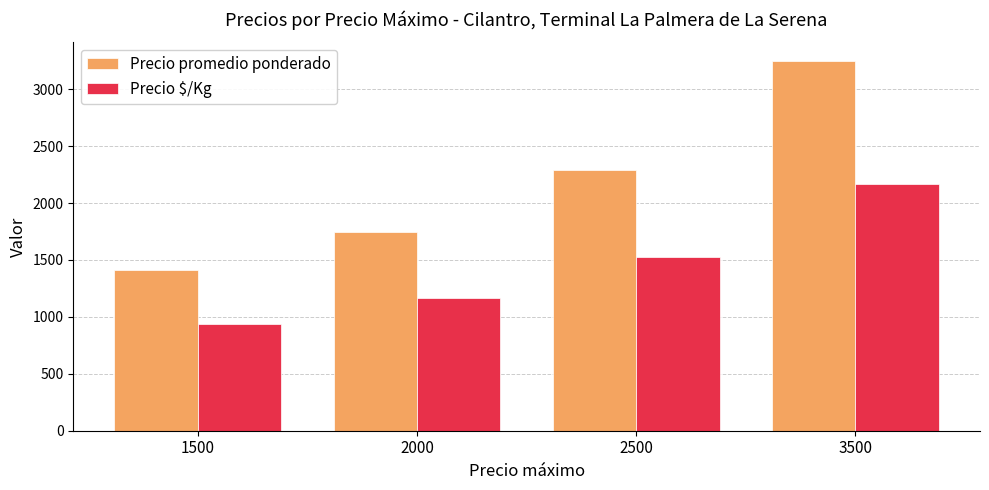

How many values in the Precio $/Kg series are below 1529?

2